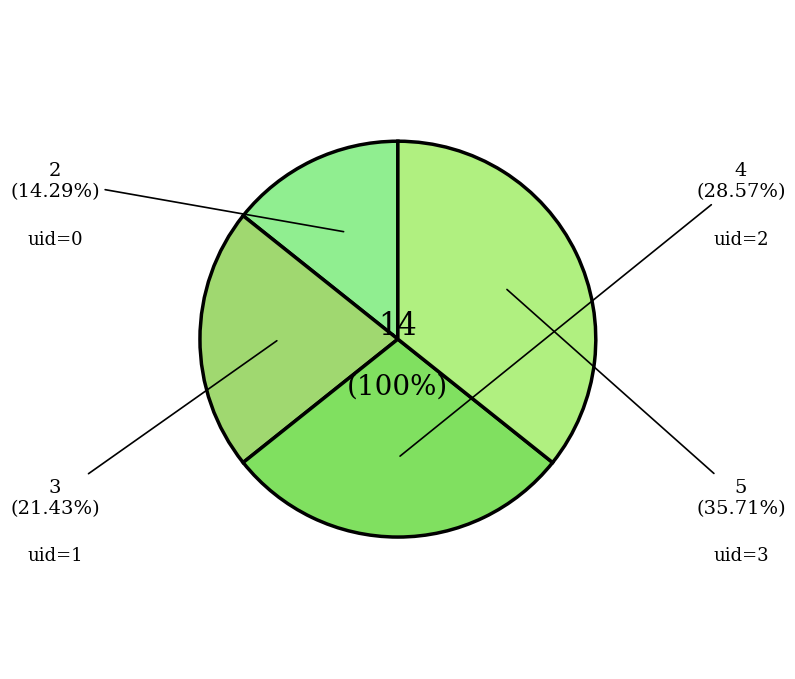

Do 2 and 0 together represent more than half of the pie?

No